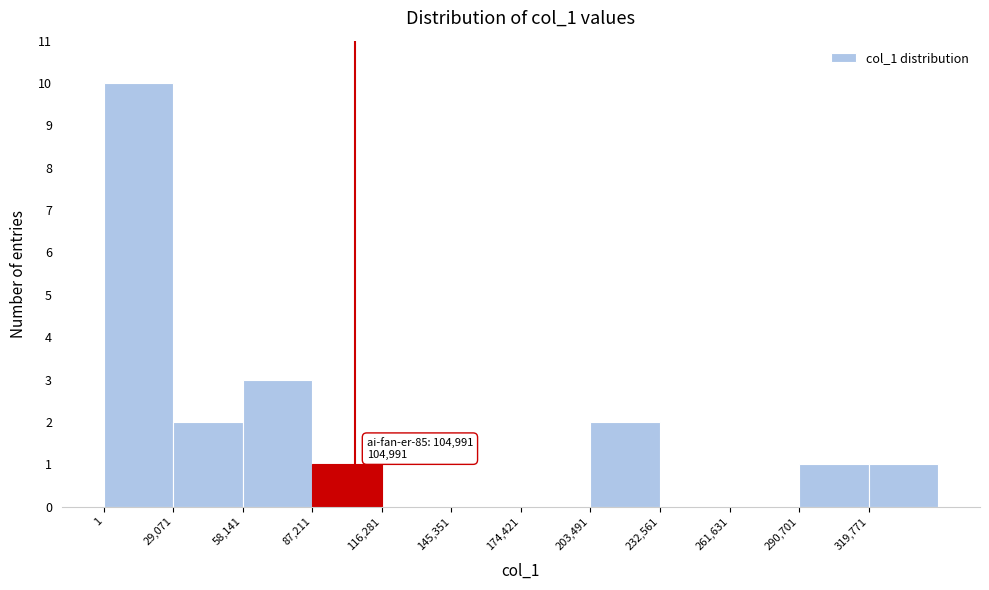

Which range on the x-axis has the tallest bar?

0 to 30000